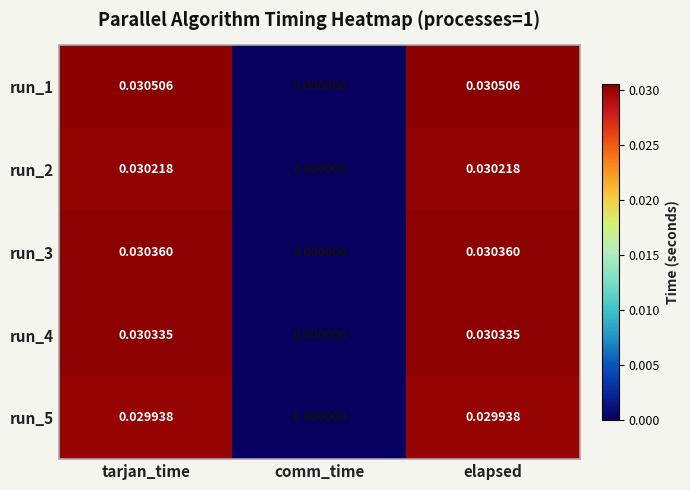

Is the value of run_2 at tarjan_time greater than the value of run_5 at tarjan_time?

Yes